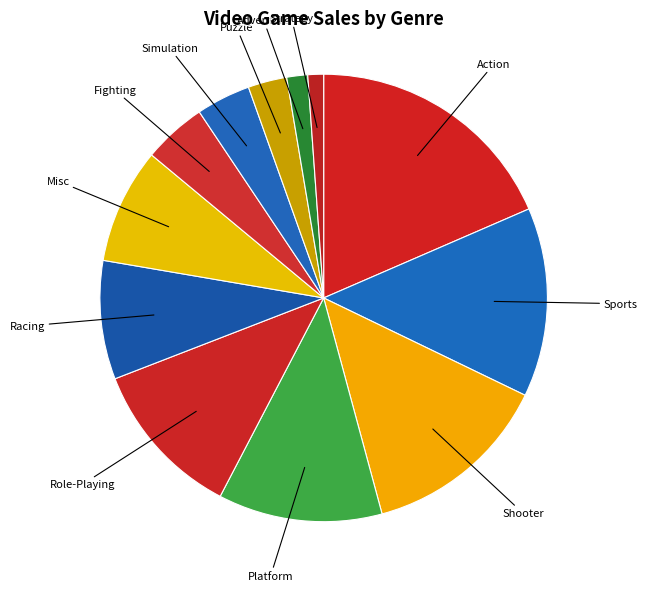

Count the number of slices in the pie.

12